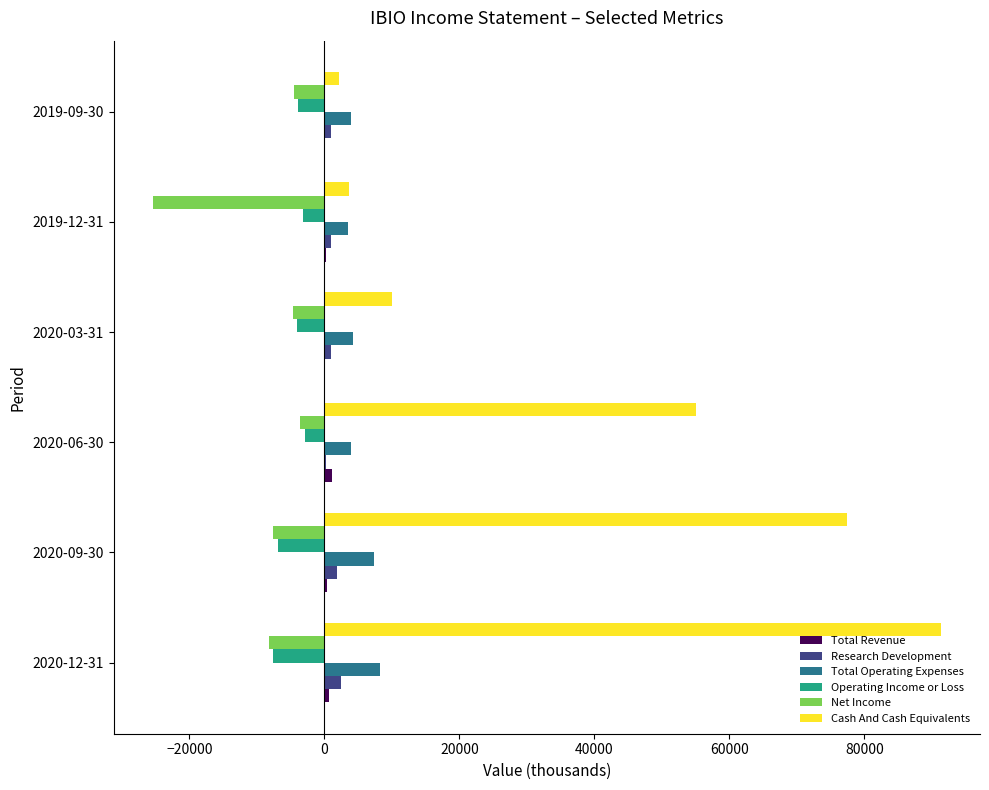

What is the maximum value for Cash And Cash Equivalents?

91300